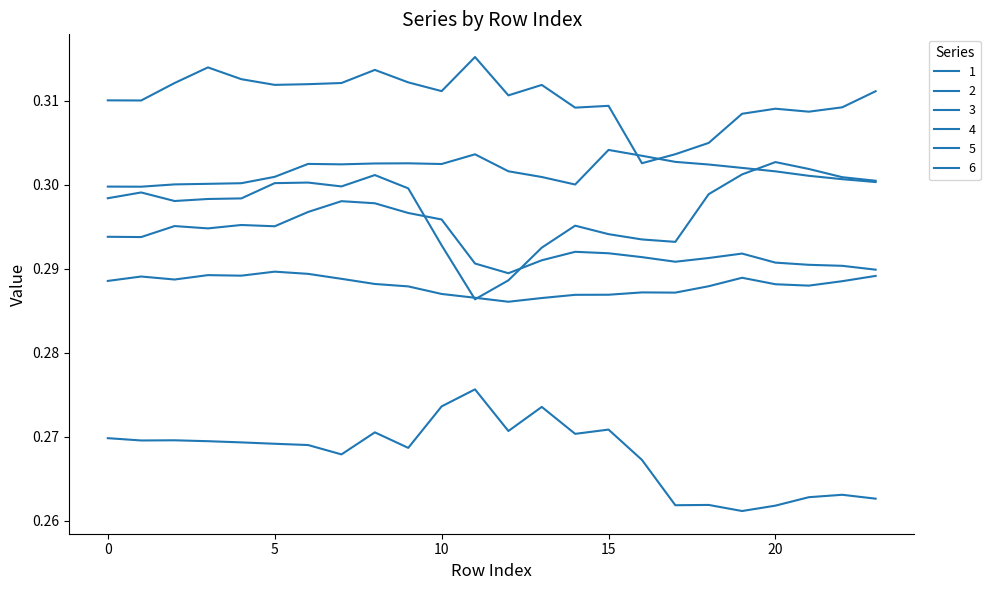

What is the average value of the 1 series?

0.3